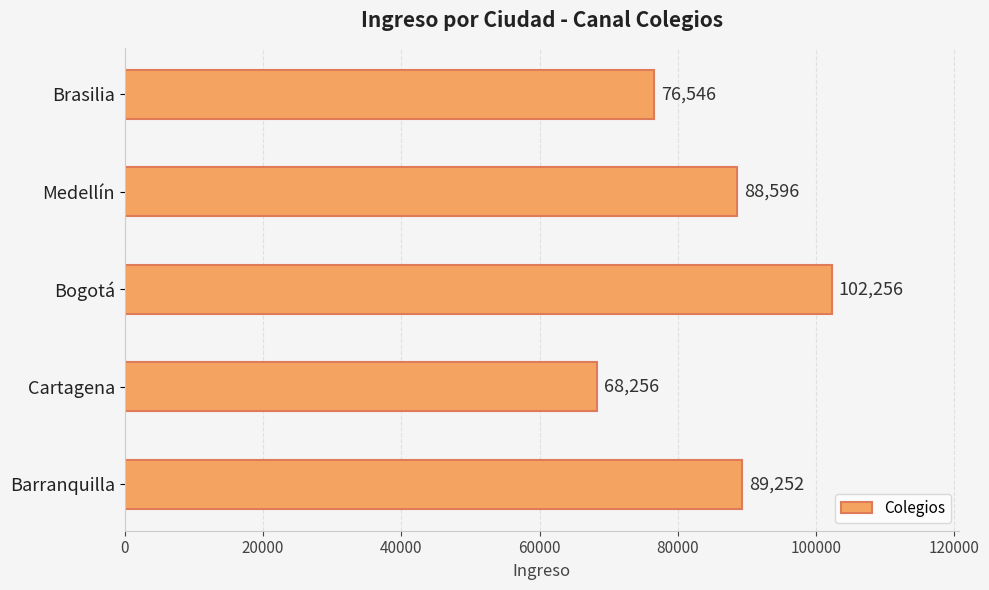

What is the ratio of the value at Brasilia to the value at Barranquilla?

0.9